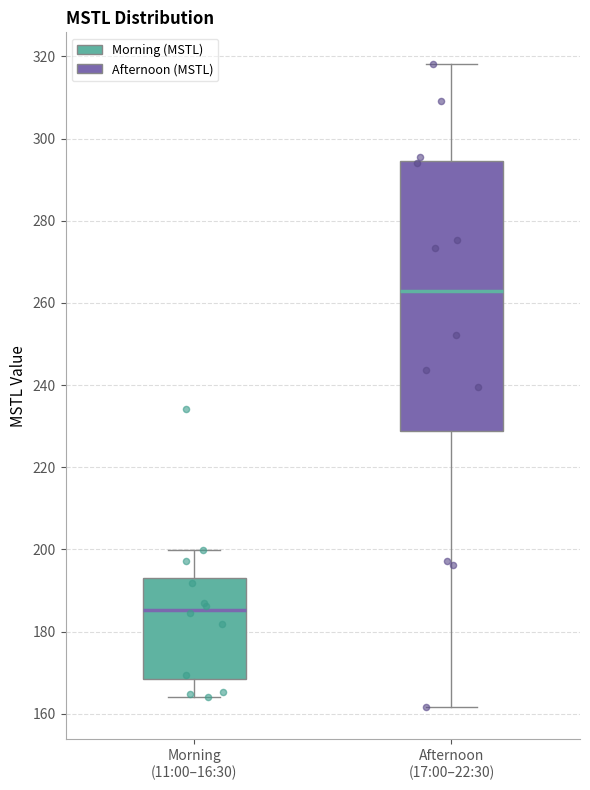

Which box's median line is the lowest?

Morning (11:00–16:30)